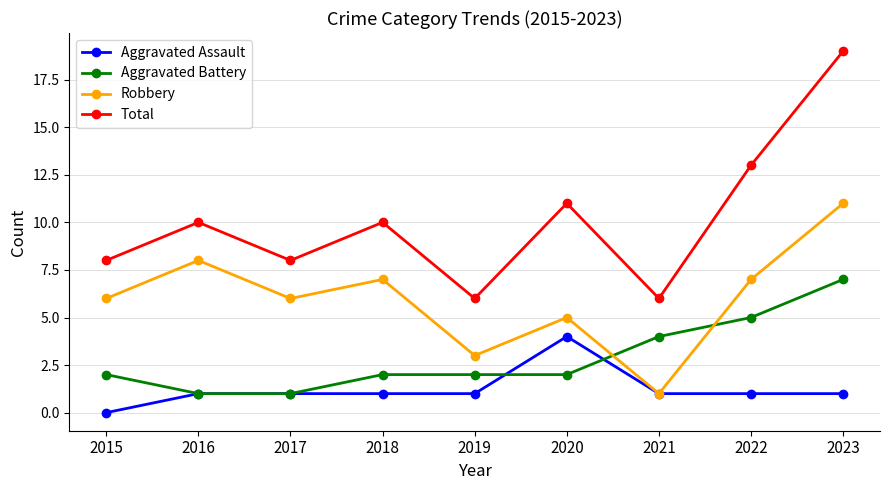

List the series in order of their peak value, highest first.

Total, Robbery, Aggravated Battery, Aggravated Assault